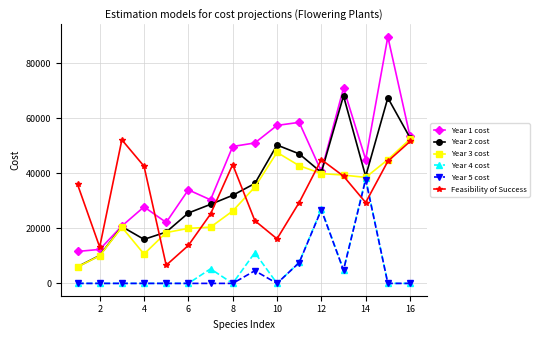

Is this an area chart (filled region under the line)?

No